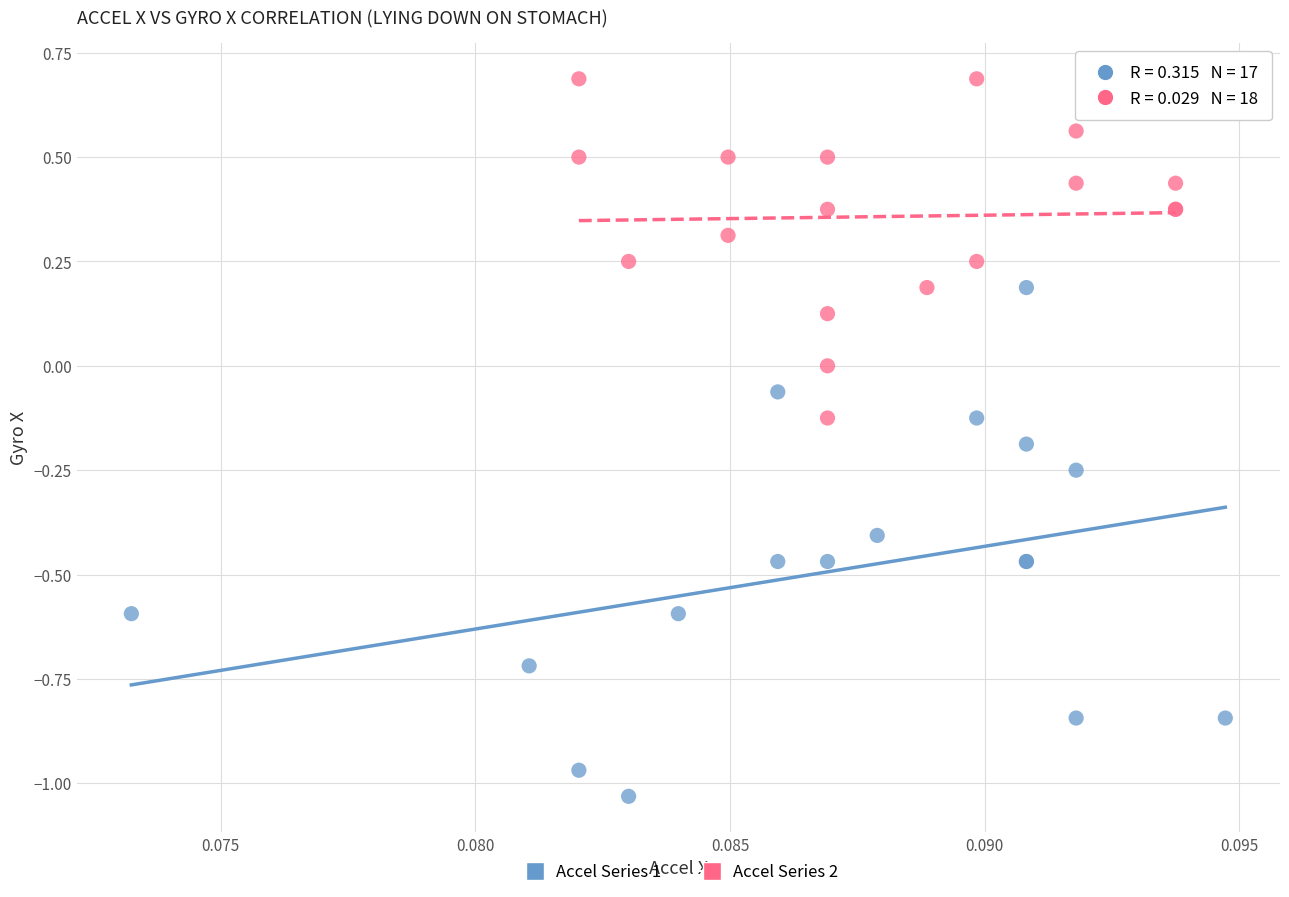

Which series reaches the maximum Y coordinate?

Accel Series 2